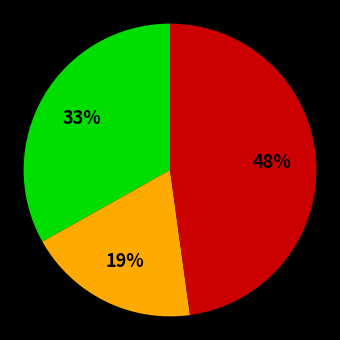

Is there a majority slice in this chart?

No